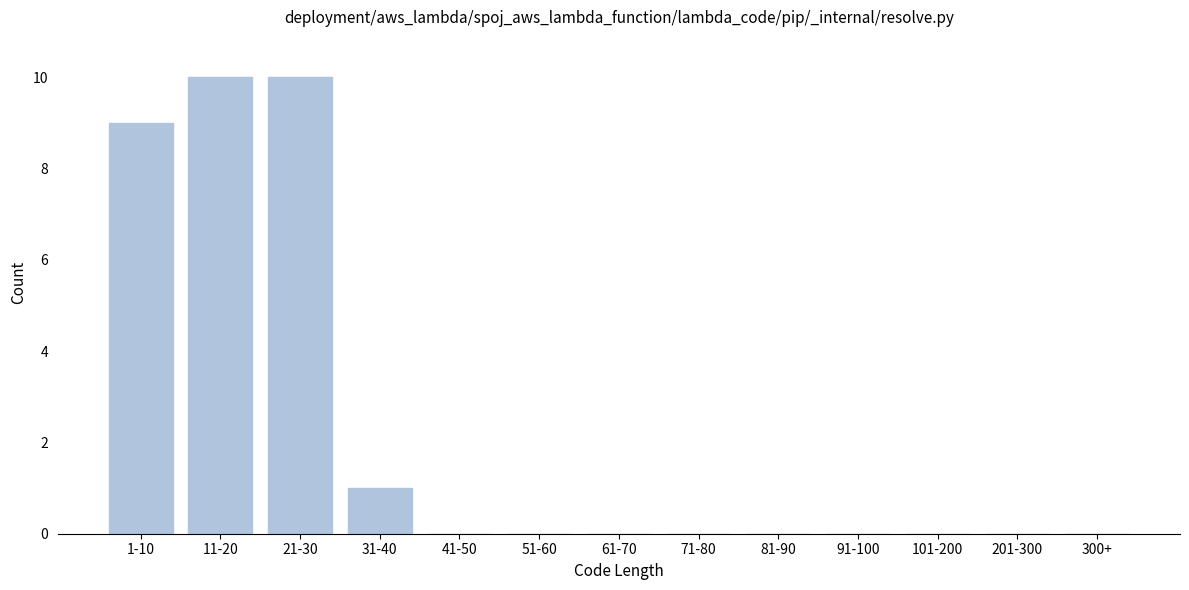

Reading left to right, what are all the values shown in this chart?

1-10=9	11-20=10	21-30=10	31-40=1	41-50=0	51-60=0	61-70=0	71-80=0	81-90=0	91-100=0	101-200=0	201-300=0	300+=0